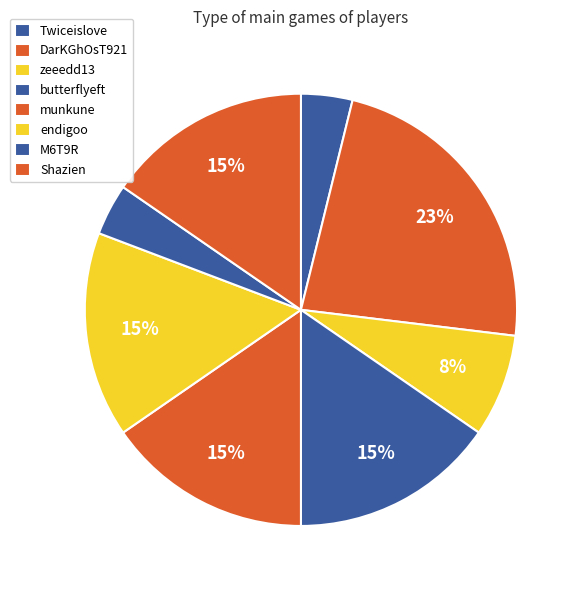

Count the number of slices in the pie.

8